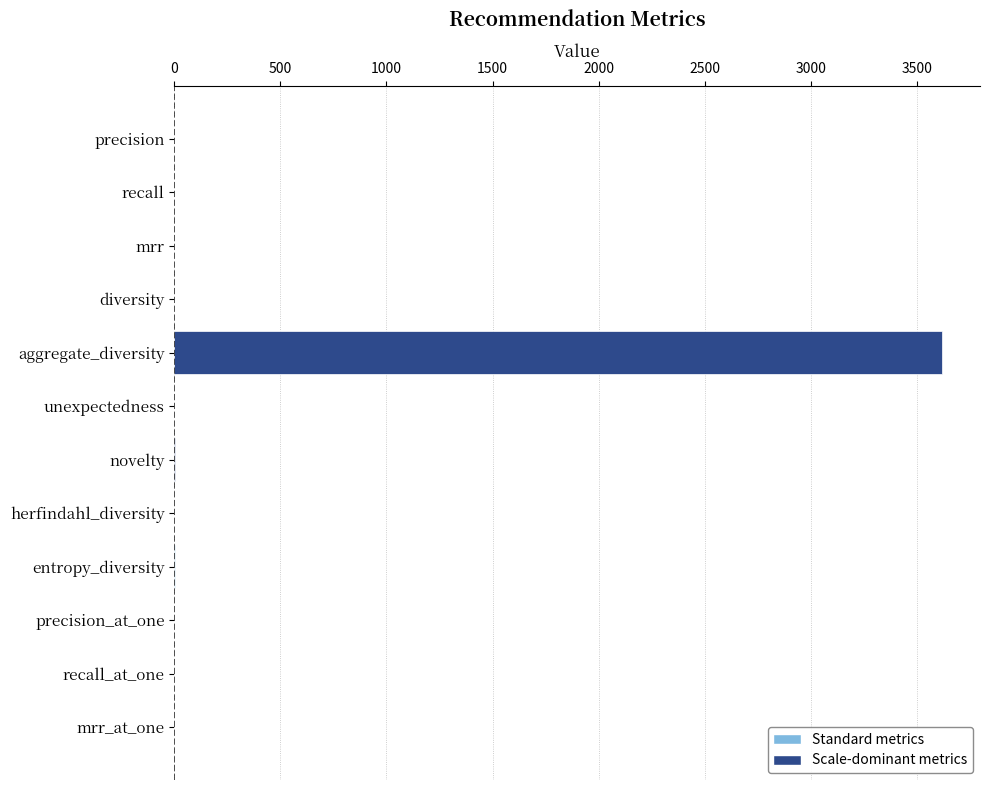

Which has a higher value, entropy_diversity or aggregate_diversity?

aggregate_diversity